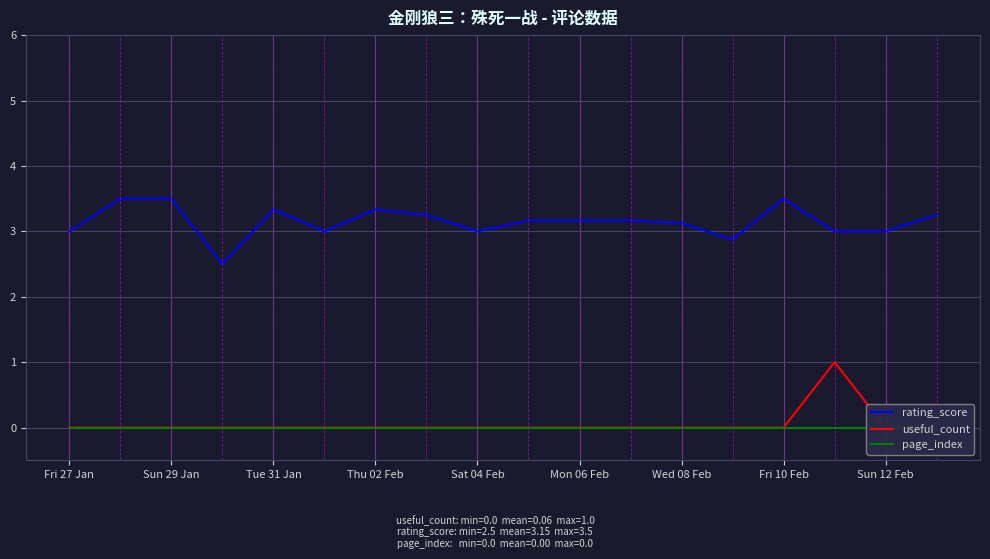

What is the highest value of the useful_count series?

1.0